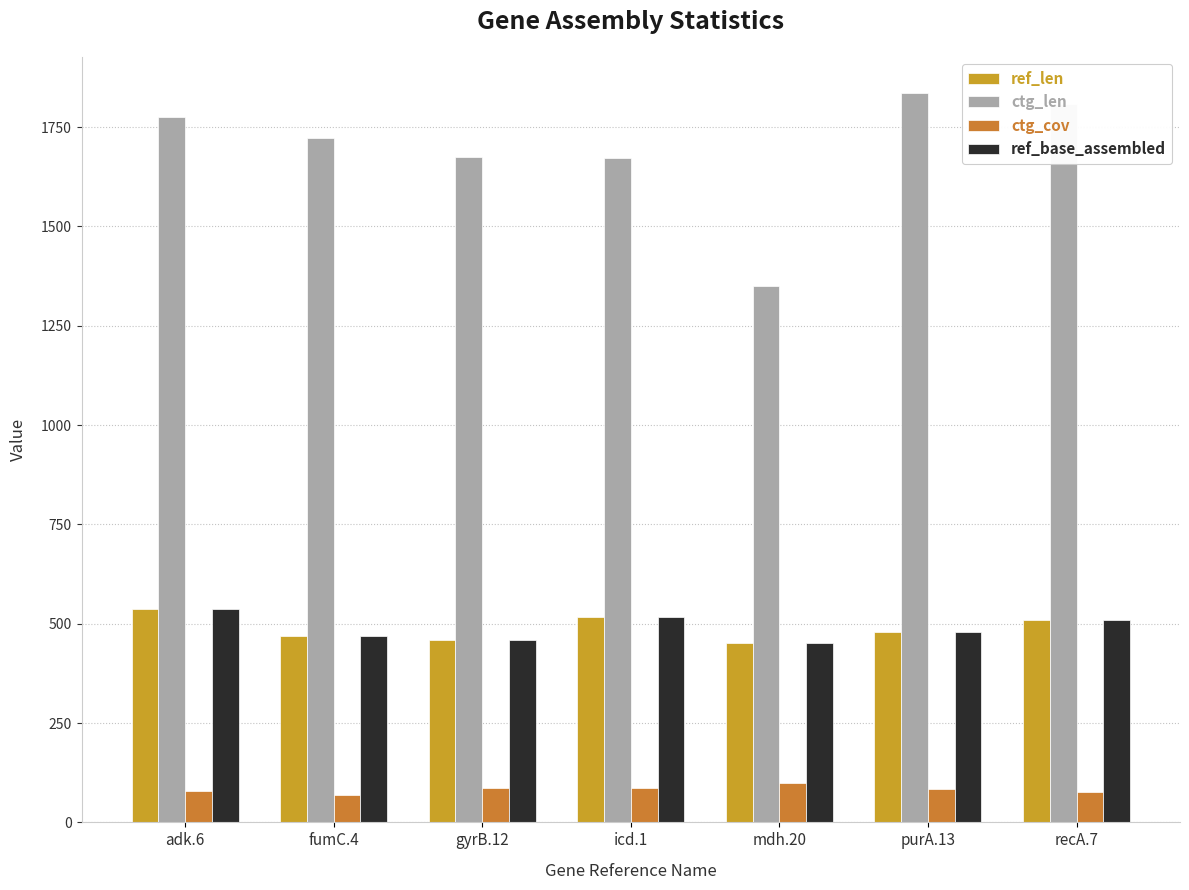

What is the lowest value of the ref_len series?

452.0